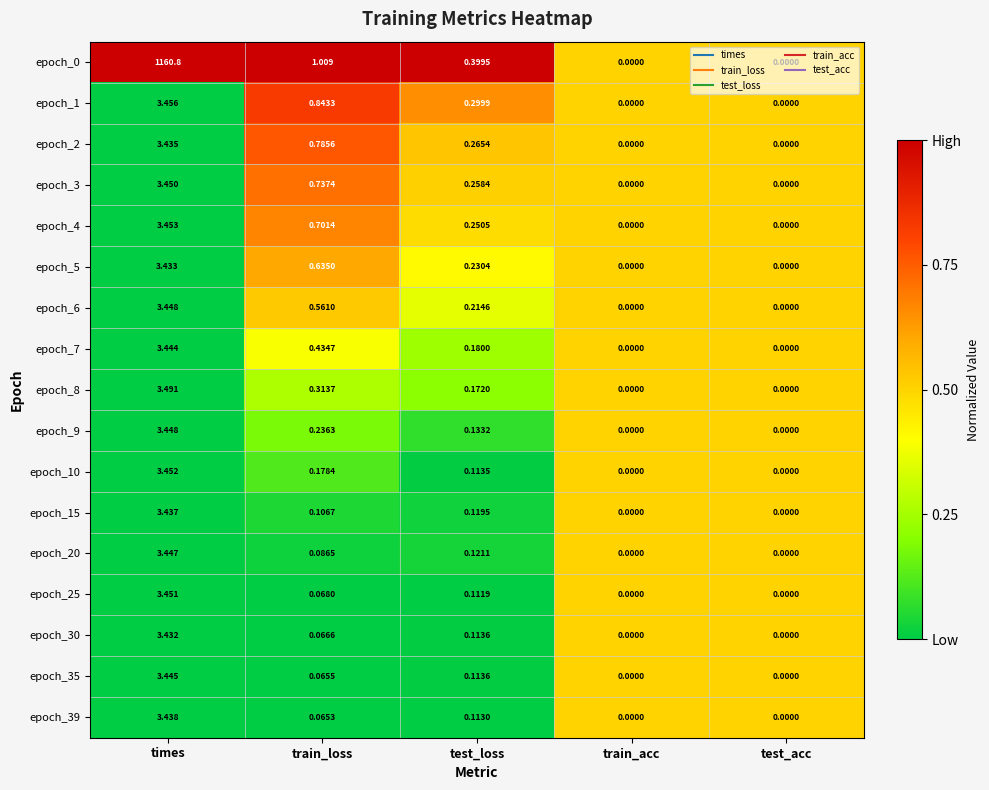

Where is epoch_25 nearest to the value 1?

test_loss